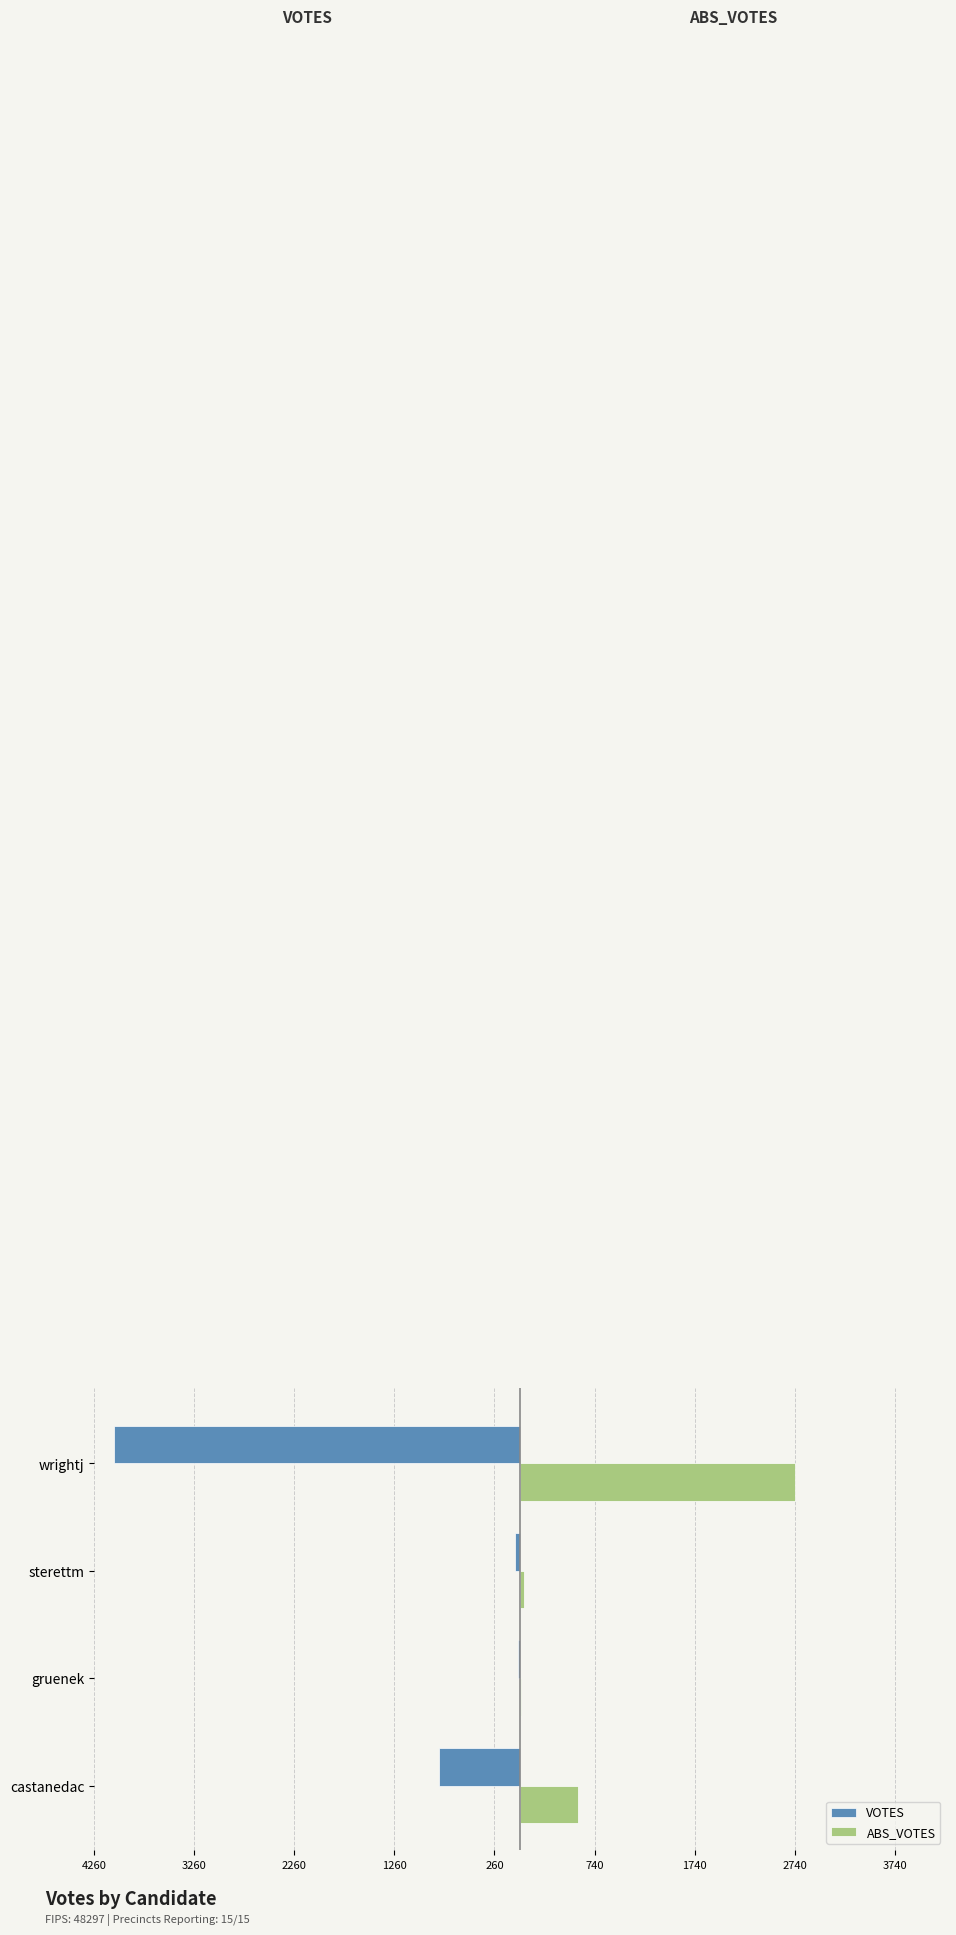

What are all the series names shown in the legend?

VOTES, ABS_VOTES